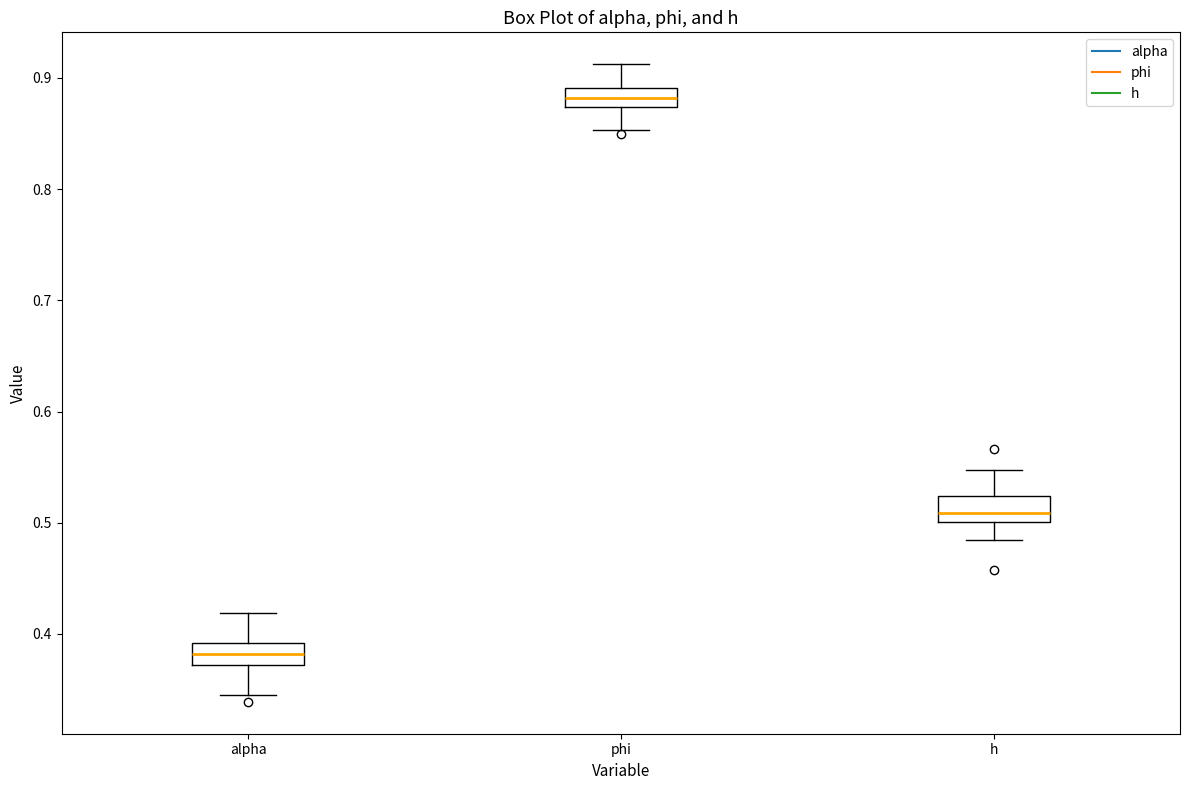

Reading left to right, transcribe this box plot: for each box, give where its median line is, the range the box spans, and where its two whiskers end, as read against the y-axis. The values are not printed on the chart, so give them approximately, as read against the axis.

alpha: median 0.38, box 0.37 to 0.39, whiskers 0.35 to 0.42
phi: median 0.88, box 0.87 to 0.89, whiskers 0.85 to 0.91
h: median 0.51, box 0.50 to 0.52, whiskers 0.48 to 0.55